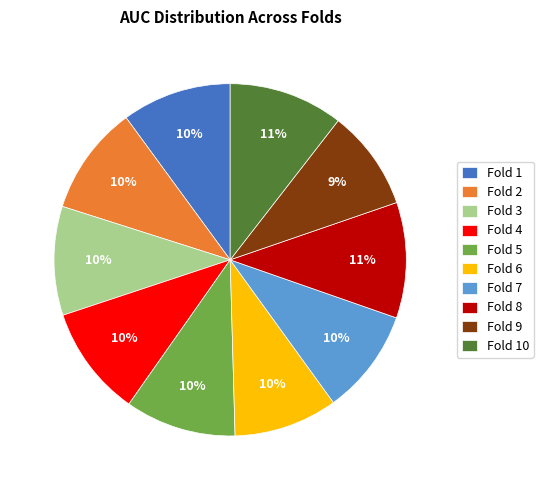

To the nearest percent, what percentage of the pie is Fold 6?

10%